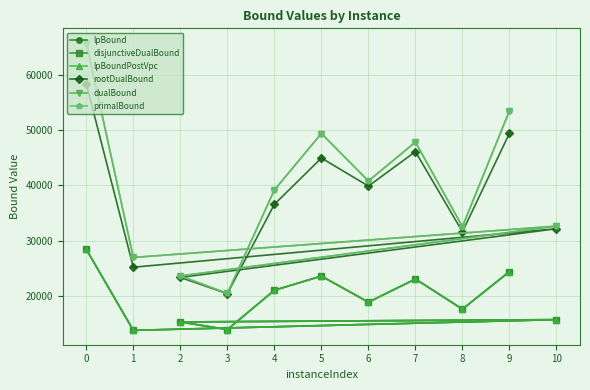

What is the greatest value displayed?

65887.0